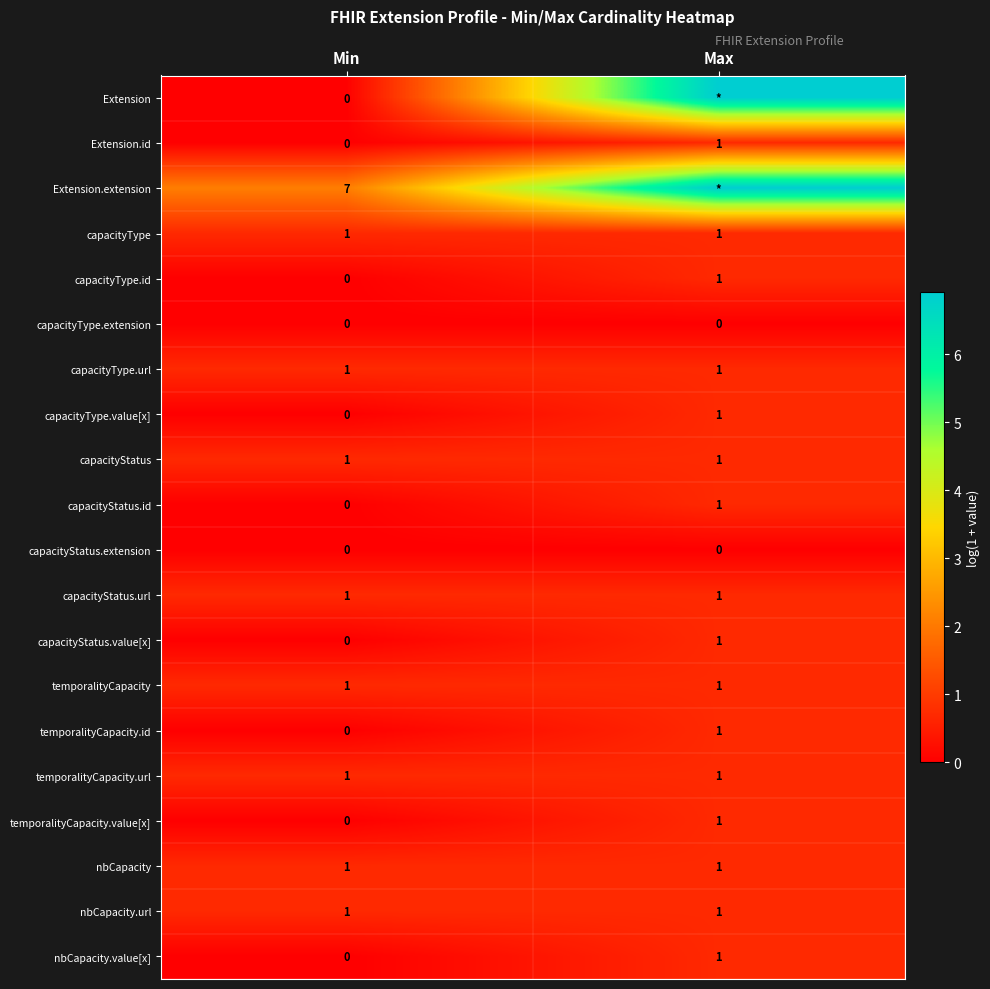

The temporalityCapacity.id series shows 0.0 at Min. True or false?

True